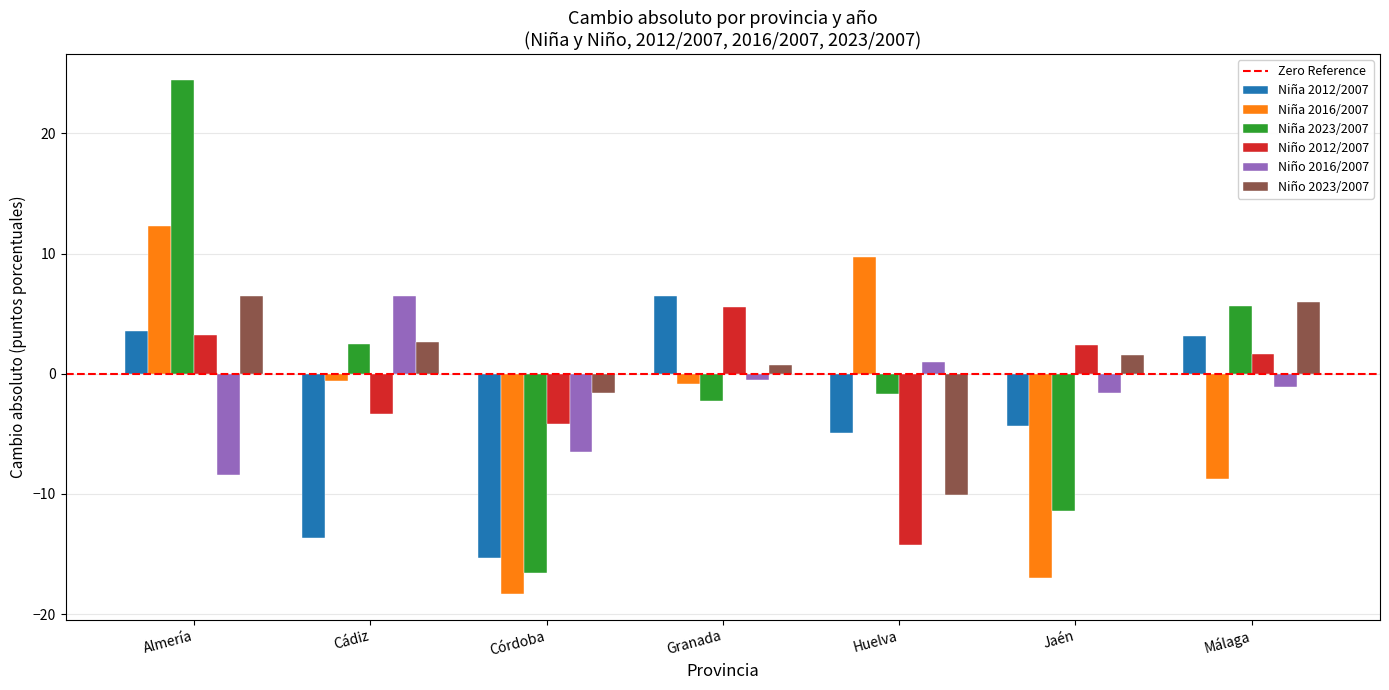

At which label does Niño 2016/2007 reach its peak?

Cádiz